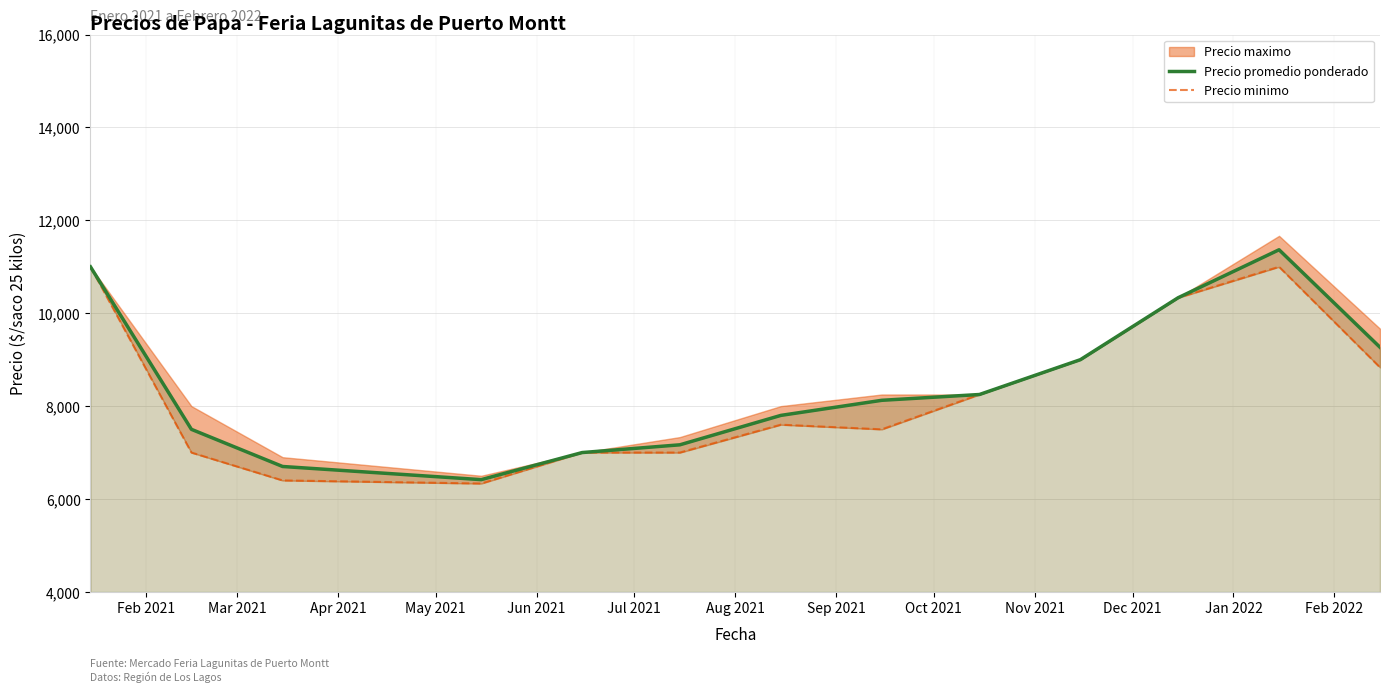

True or false: Precio minimo and Precio promedio ponderado intersect in this chart.

False